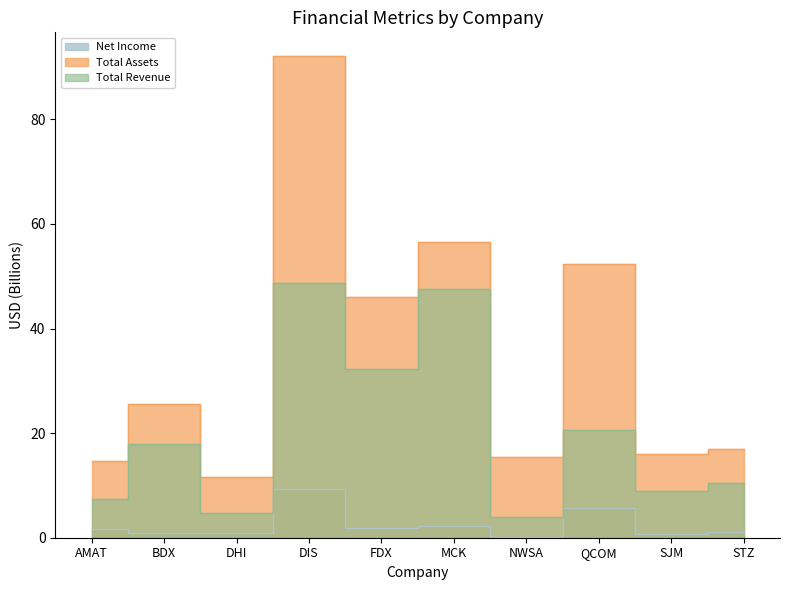

List the series in order of their peak value, lowest first.

Net Income, Total Revenue, Total Assets